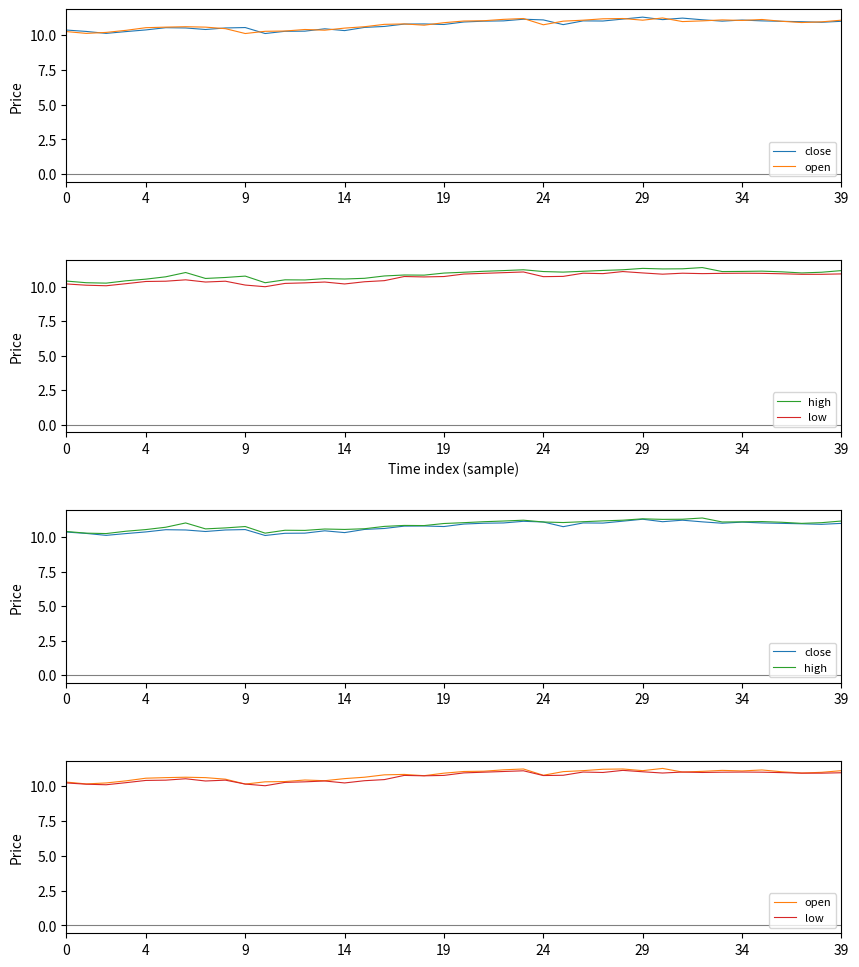

In close, how many points are higher than both neighbors (excluding endpoints)?

9